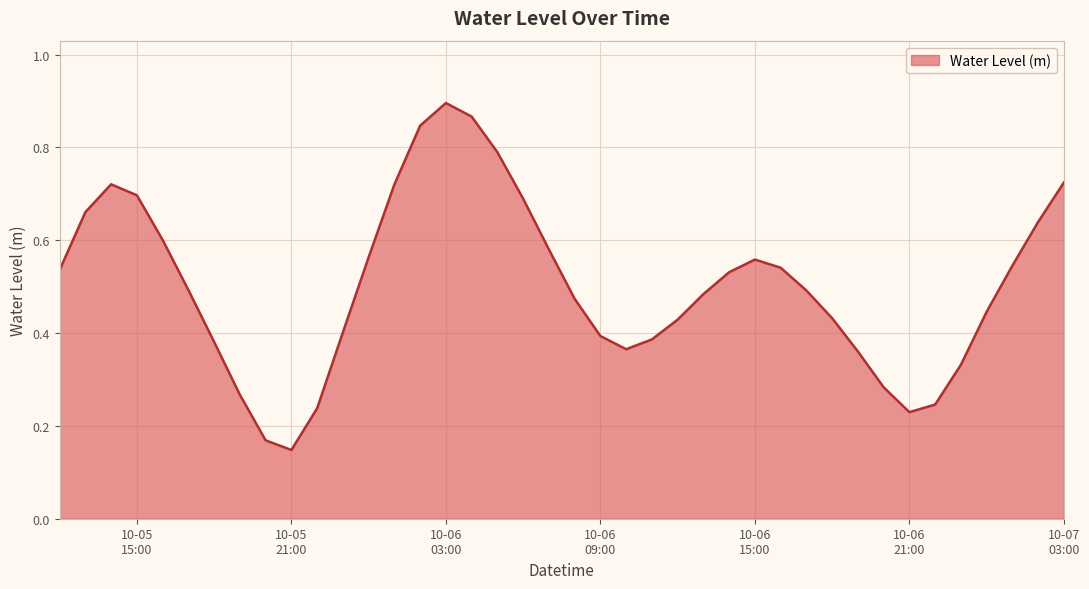

Which category has the lowest value across all series?

10-05
21:00